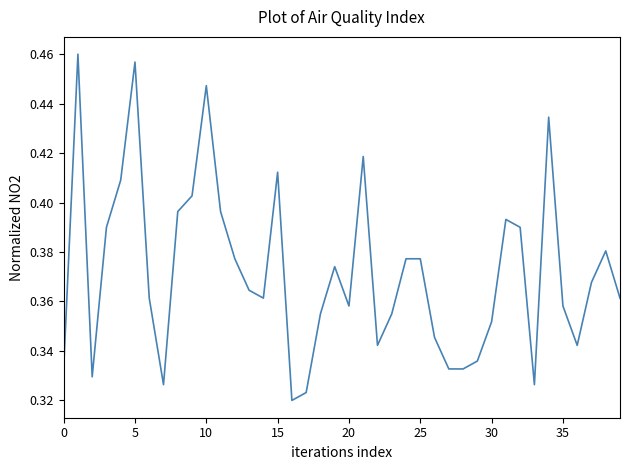

Is this an area chart (filled region under the line)?

No